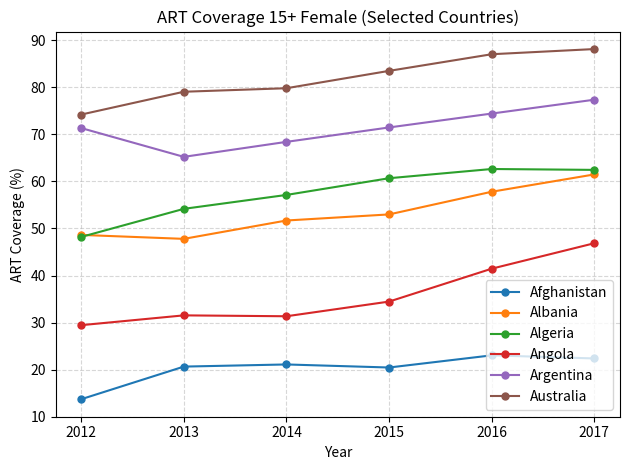

What is the value of the Afghanistan point at the 6th from the left?

22.4